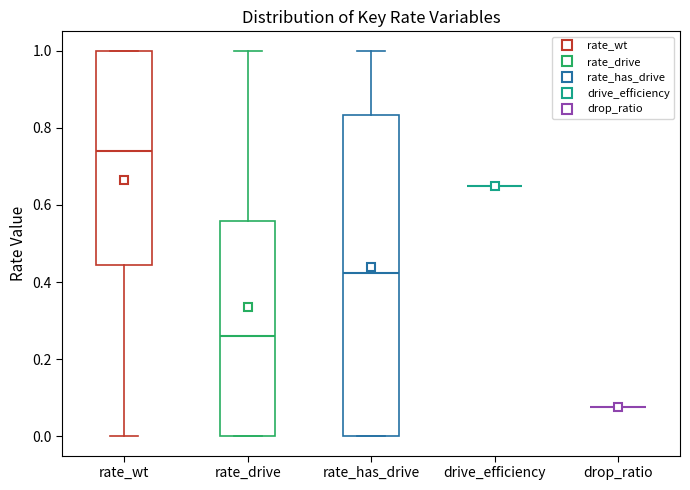

Reading left to right, transcribe this box plot: for each box, give where its median line is, the range the box spans, and where its two whiskers end, as read against the y-axis. The values are not printed on the chart, so give them approximately, as read against the axis.

rate_wt: median 0.74, box 0.44 to 1.00, whiskers 0.00 to 1.00
rate_drive: median 0.26, box 0.00 to 0.56, whiskers 0.00 to 1.00
rate_has_drive: median 0.42, box 0.00 to 0.84, whiskers 0.00 to 1.00
drive_efficiency: box collapsed to a line at 0.66, whiskers 0.66 to 0.66
drop_ratio: box collapsed to a line at 0.08, whiskers 0.08 to 0.08